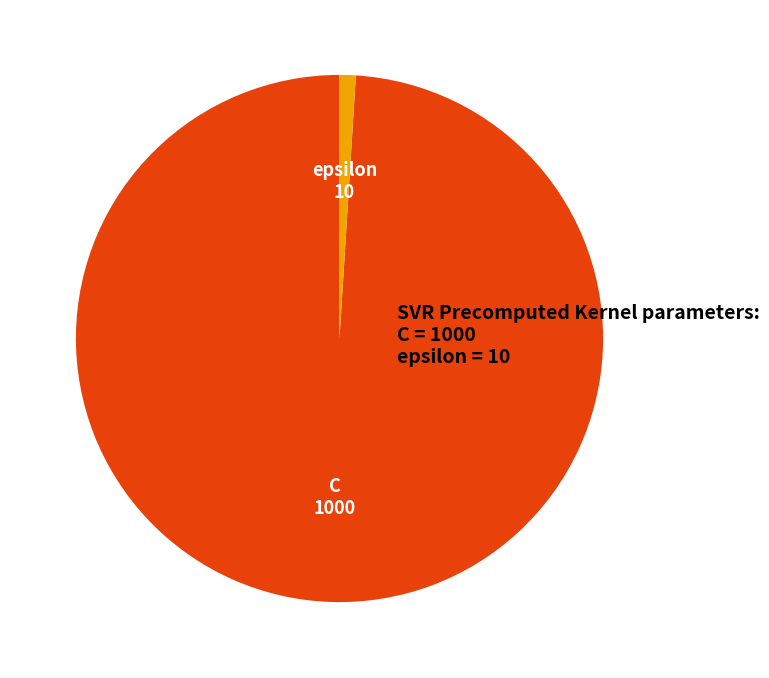

Is it true that epsilon is 14% of the pie?

False